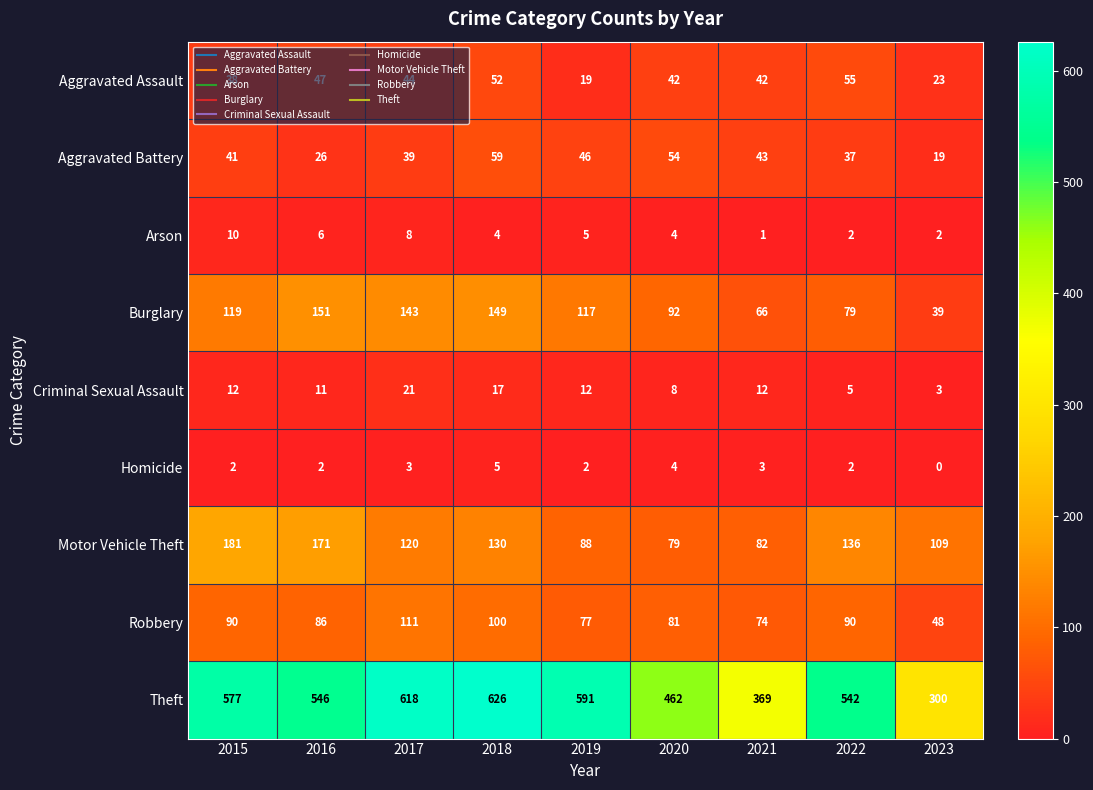

Is it true that Burglary equals 117 at 2019?

True